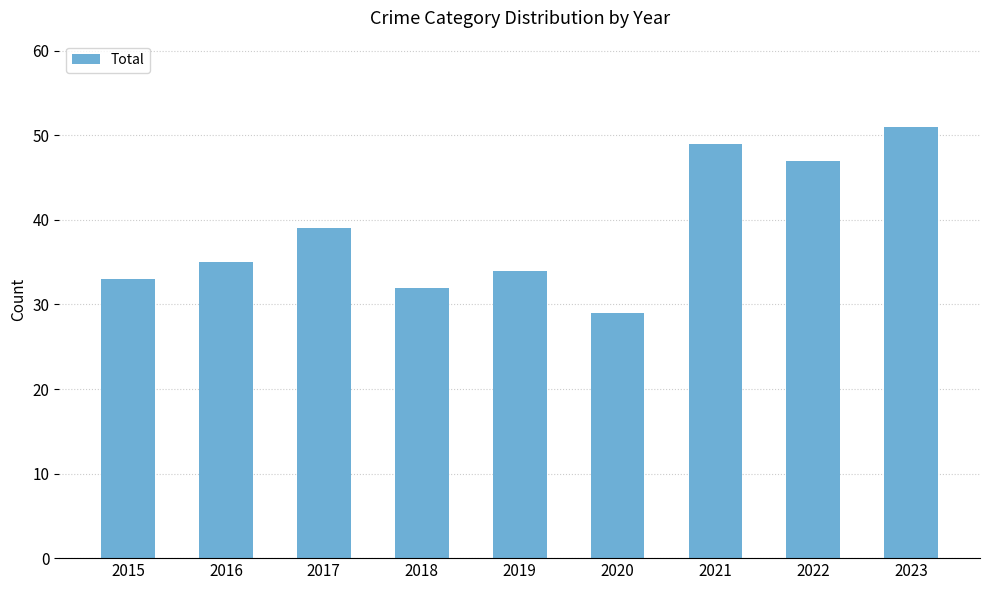

At which category does the chart reach its peak across all series?

2023